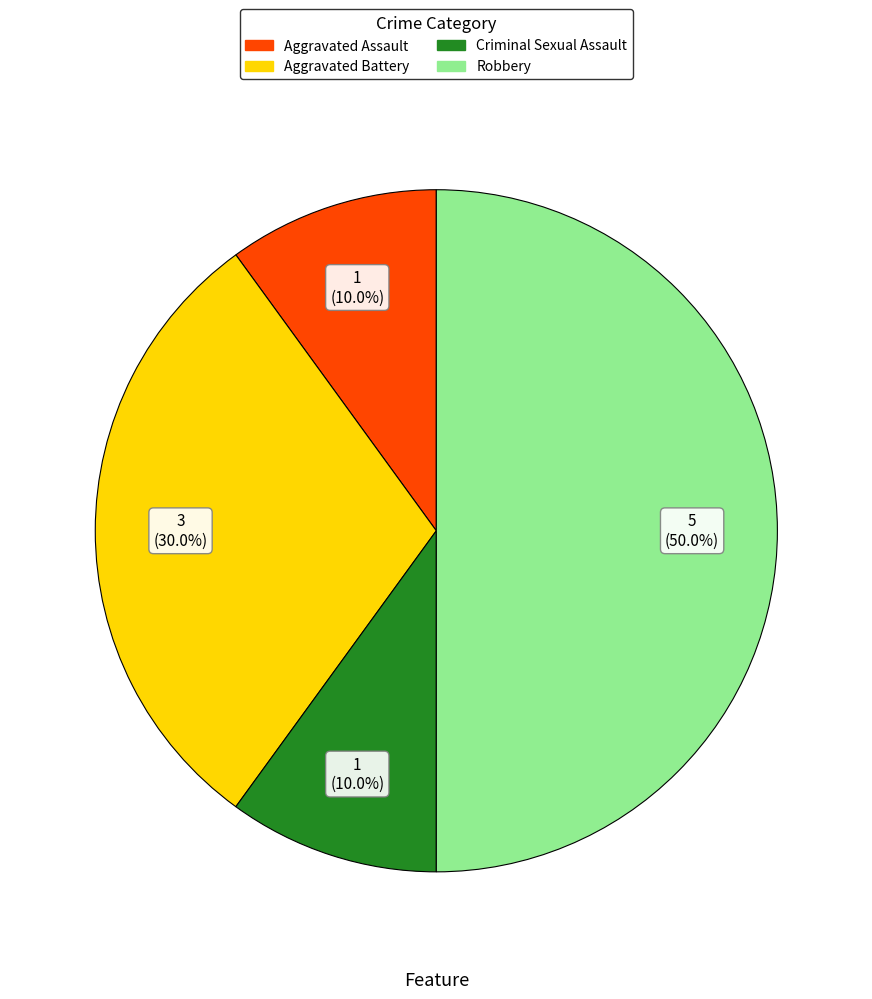

To the nearest percent, what is the average slice percentage?

25%